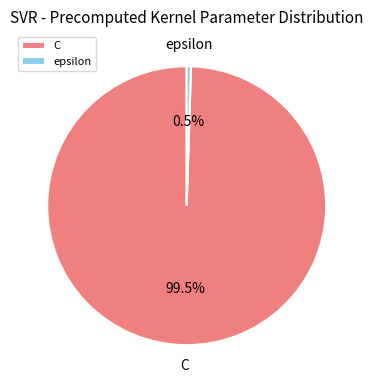

Do epsilon and C together represent more than half of the pie?

Yes